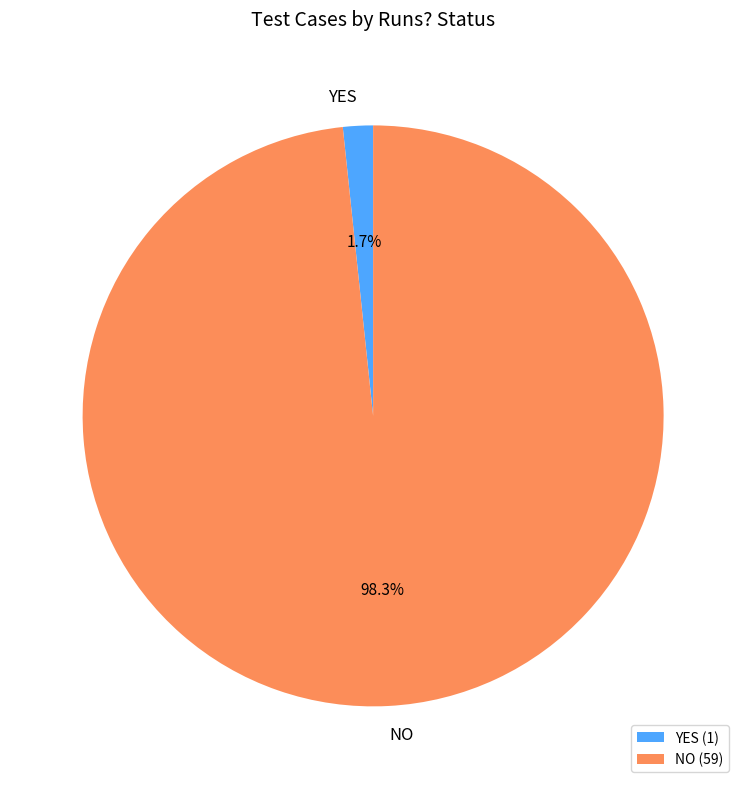

Which has a higher value, YES or NO?

NO